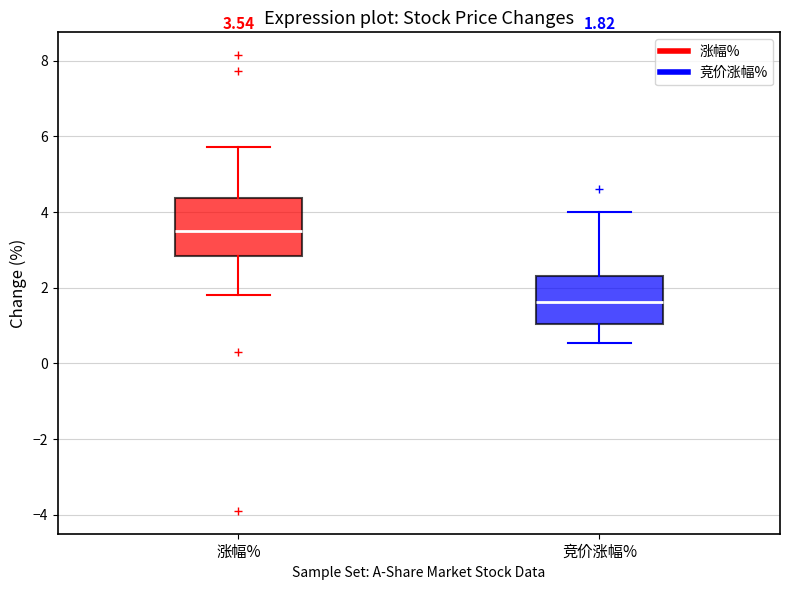

Comparing the boxes themselves (not the whiskers), which one is the tallest?

涨幅%